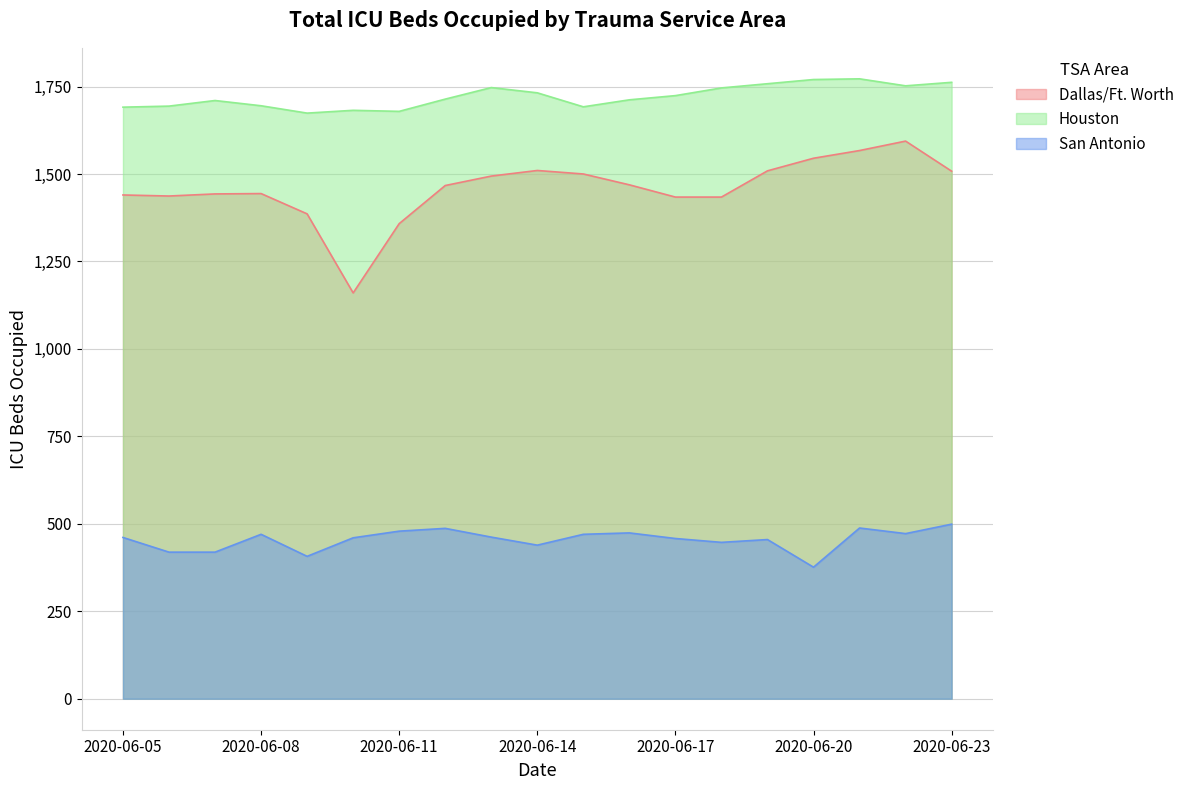

Where is Houston nearest to the value 1723?

2020-06-17